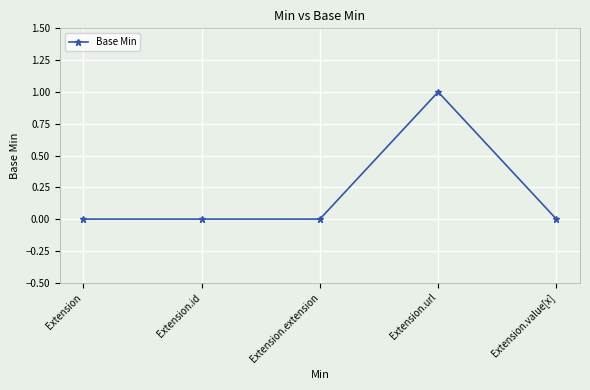

Is it true that the value at Extension.extension is 1?

False